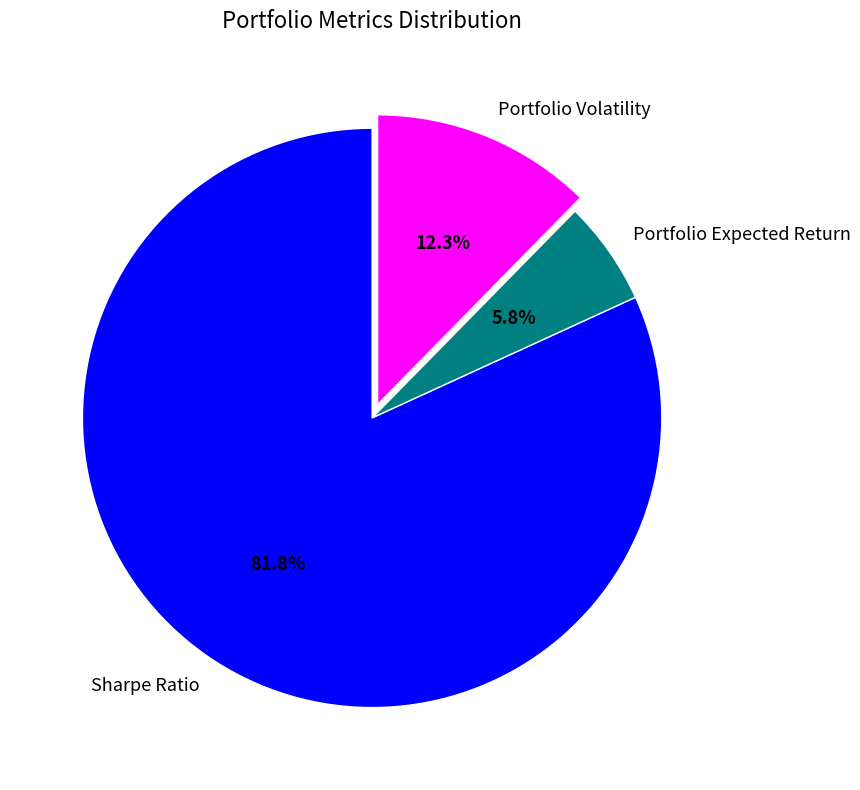

What is the total percentage of Portfolio Volatility and Sharpe Ratio?

94.2%